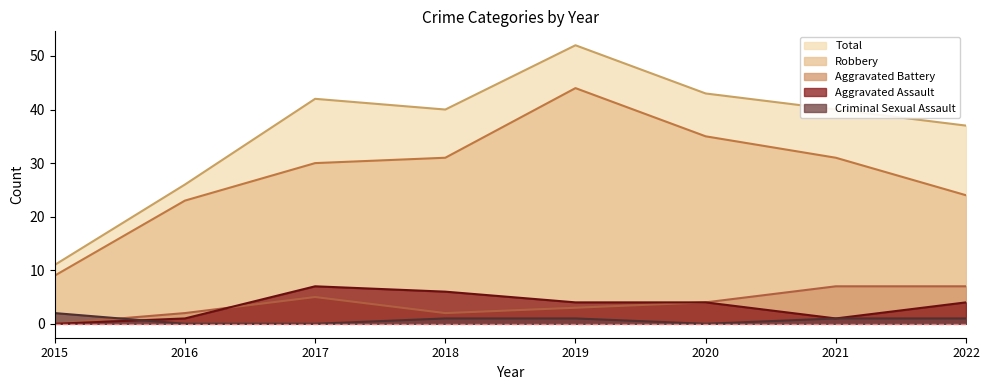

What is the value of the Aggravated Battery point at the 8th from the left?

7